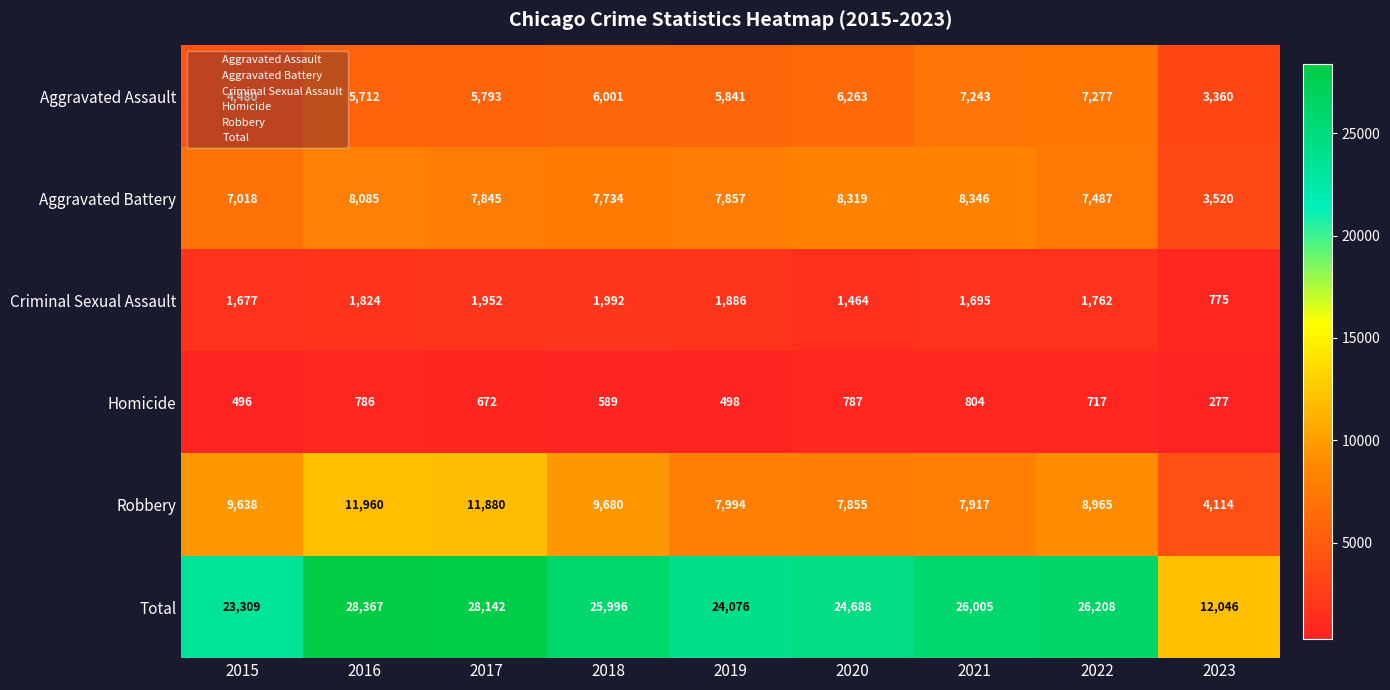

What is the sum of the Aggravated Assault values at 2019 and 2022?

13118